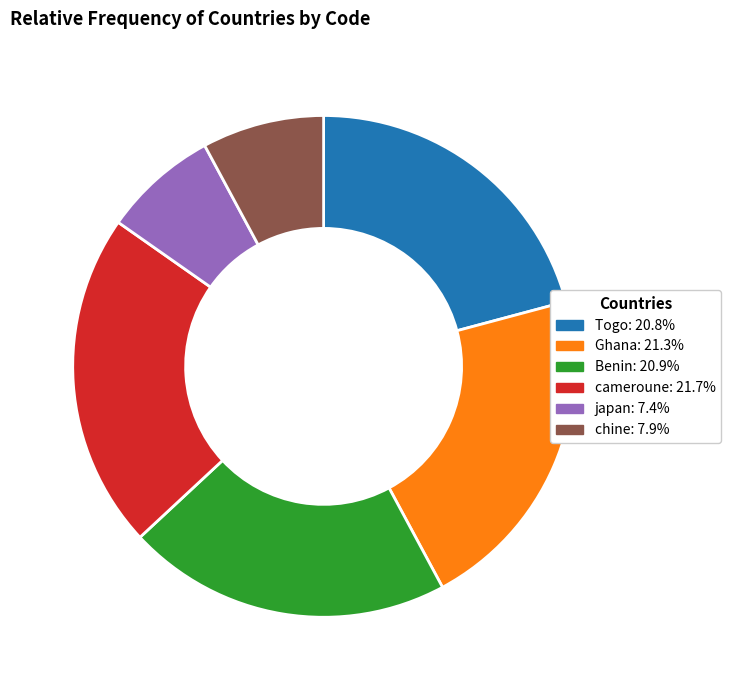

What is the ratio of the value at Togo to the value at Benin?

1.0